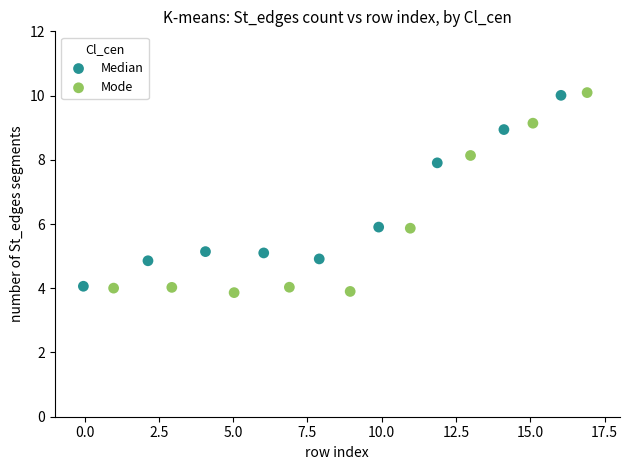

Which series has the largest Y range (max minus min)?

Mode